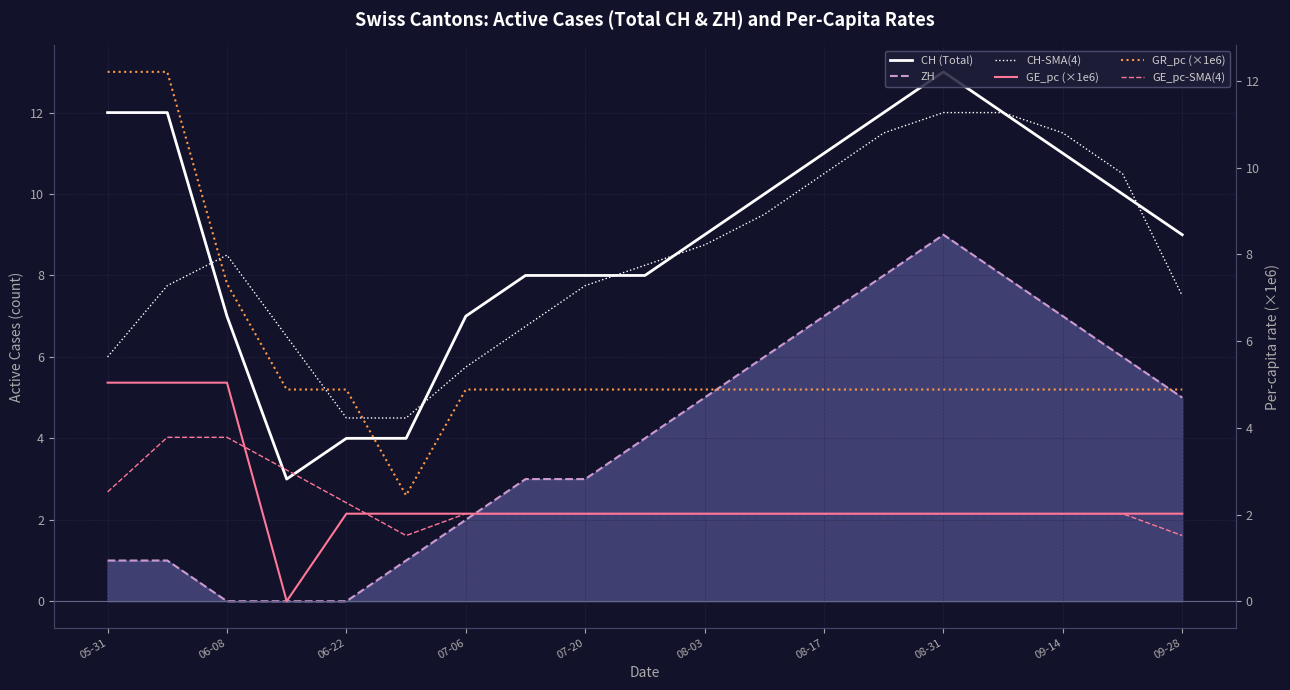

The ZH series shows 0.0 at 06-08. True or false?

True